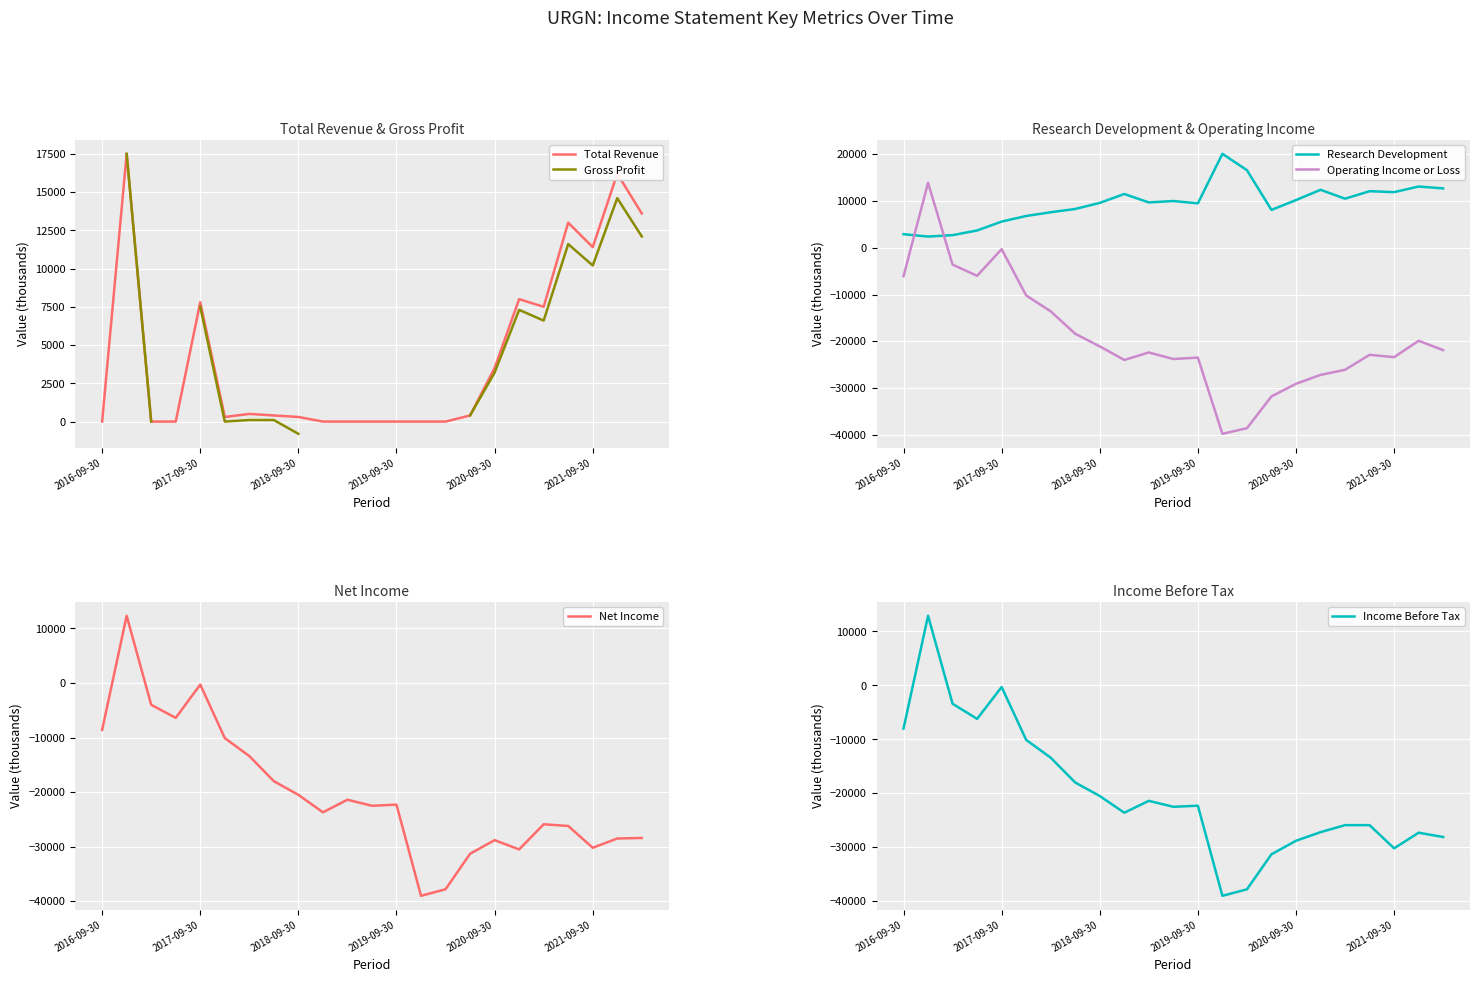

What is the maximum value for Total Revenue?

17500